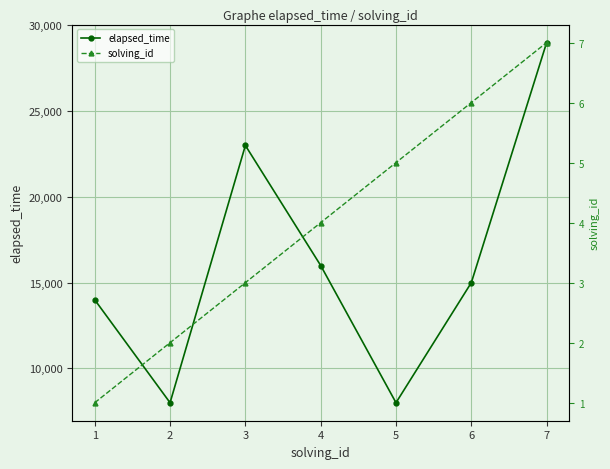

At how many categories does at least one series exceed 19118?

2